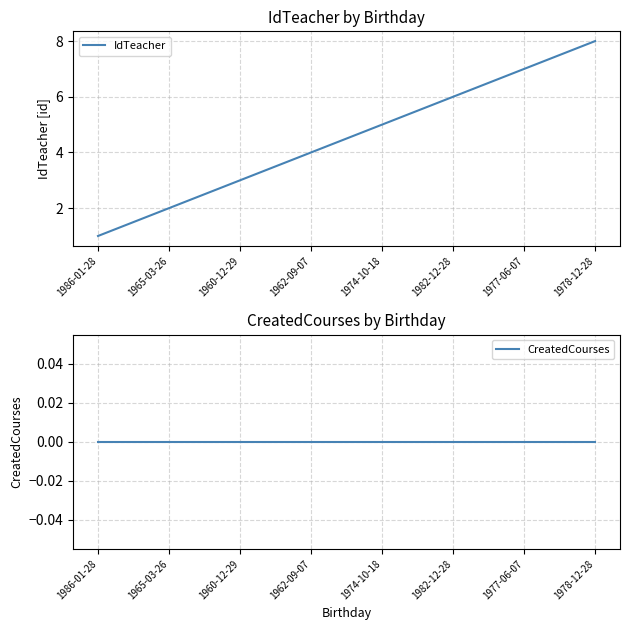

Which series has the largest total across all categories?

IdTeacher